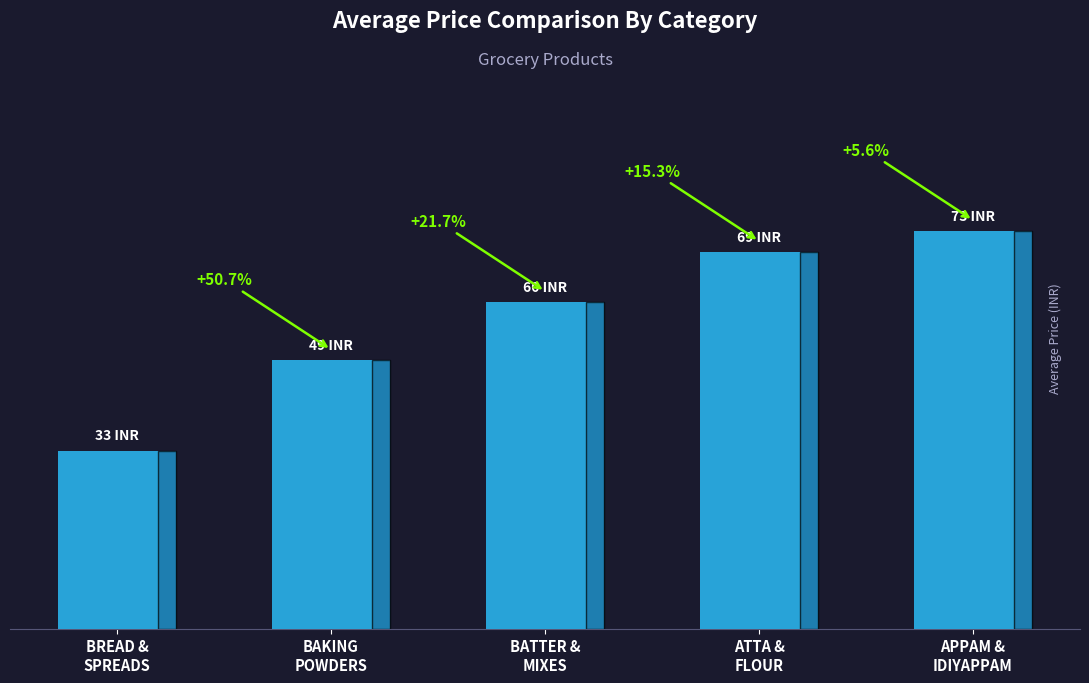

What is the change in value from BATTER &
MIXES to ATTA &
FLOUR?

+9.2